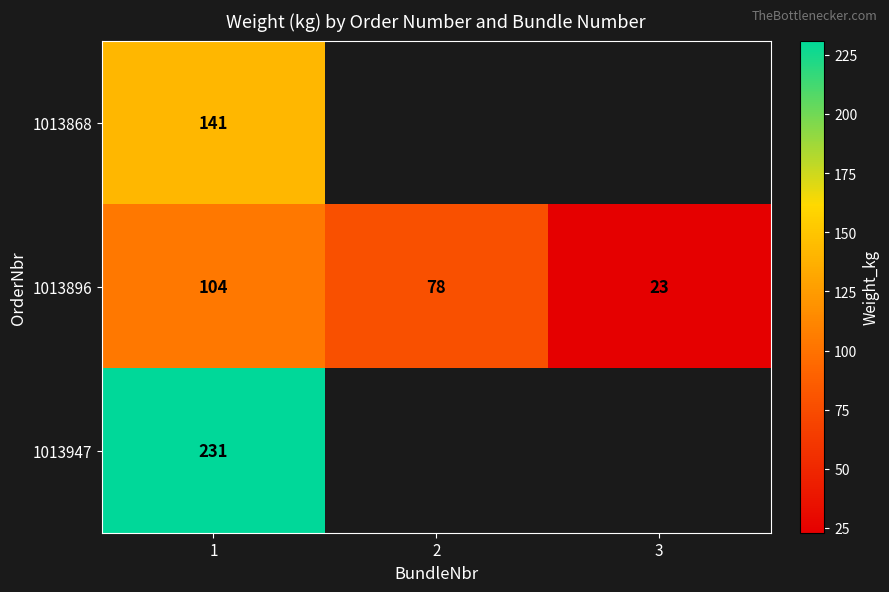

What is the sum of all 1013896 values?

205